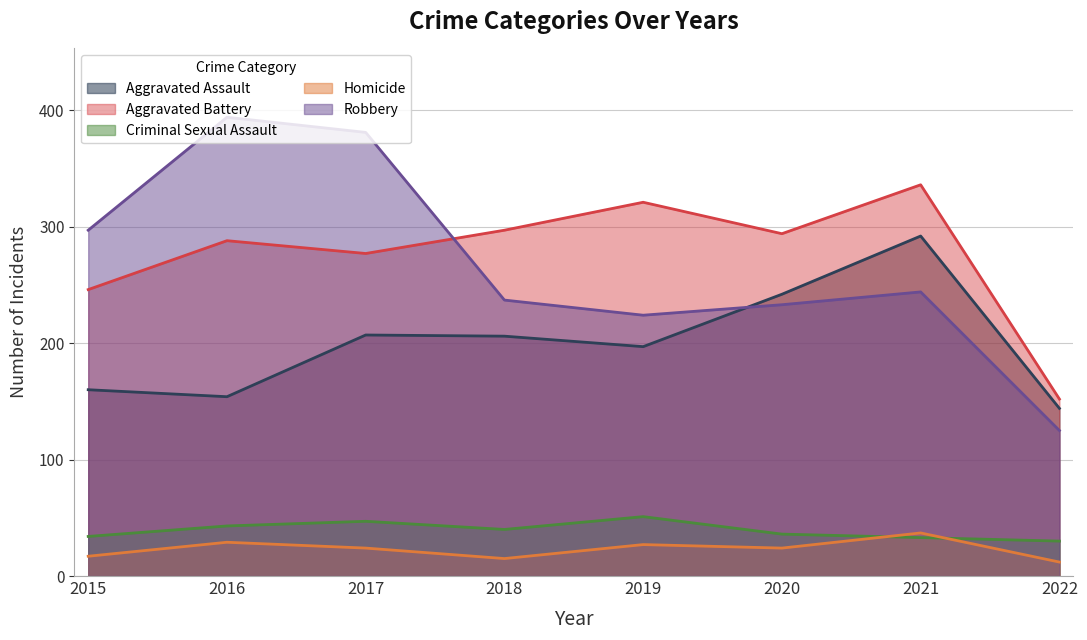

Where is the first local minimum for Homicide?

2018